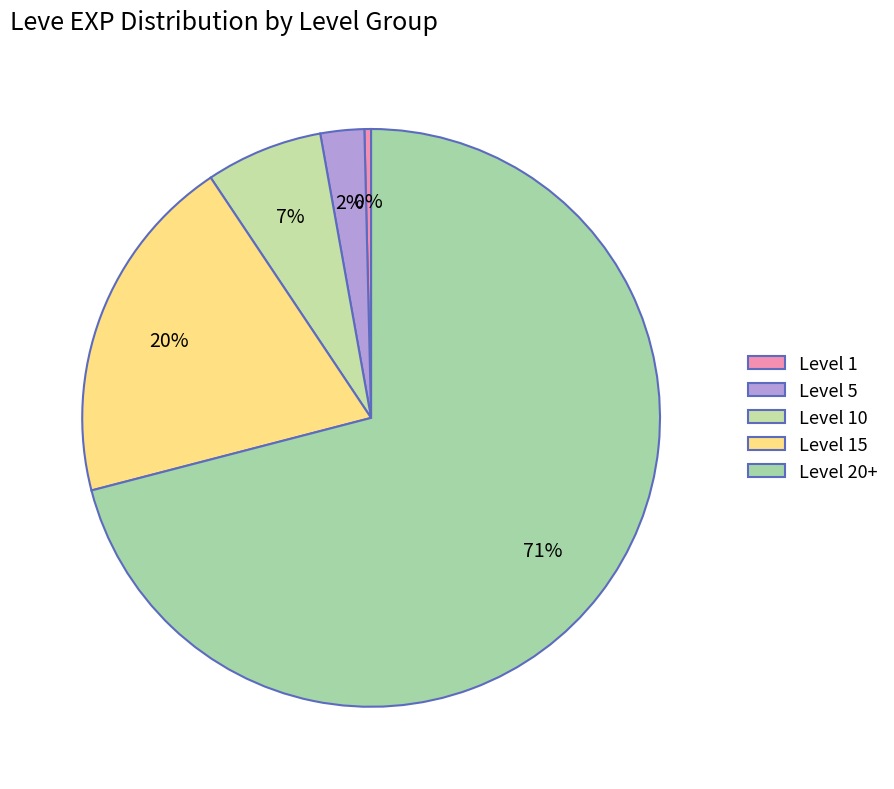

Which category has the biggest portion of the pie?

Level 20+